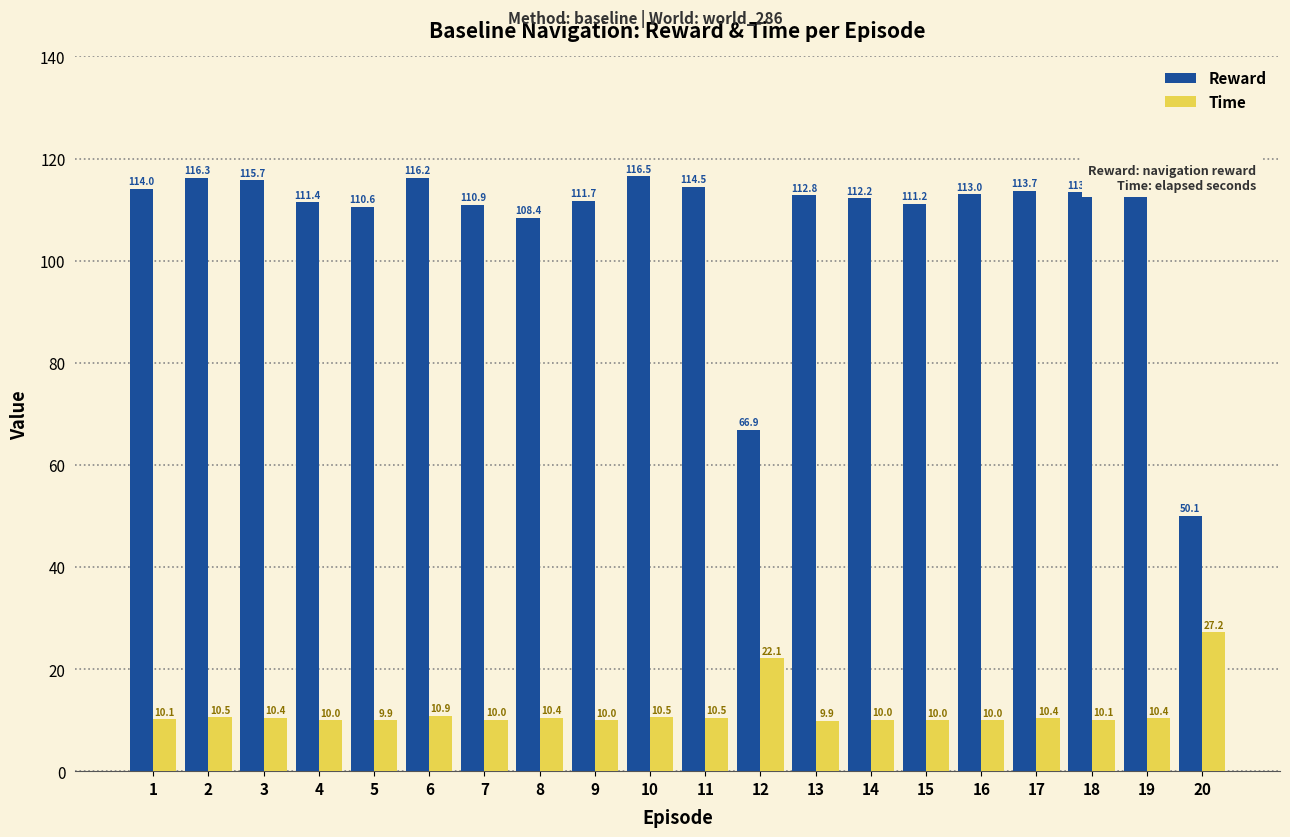

How many bars are there in total?

40